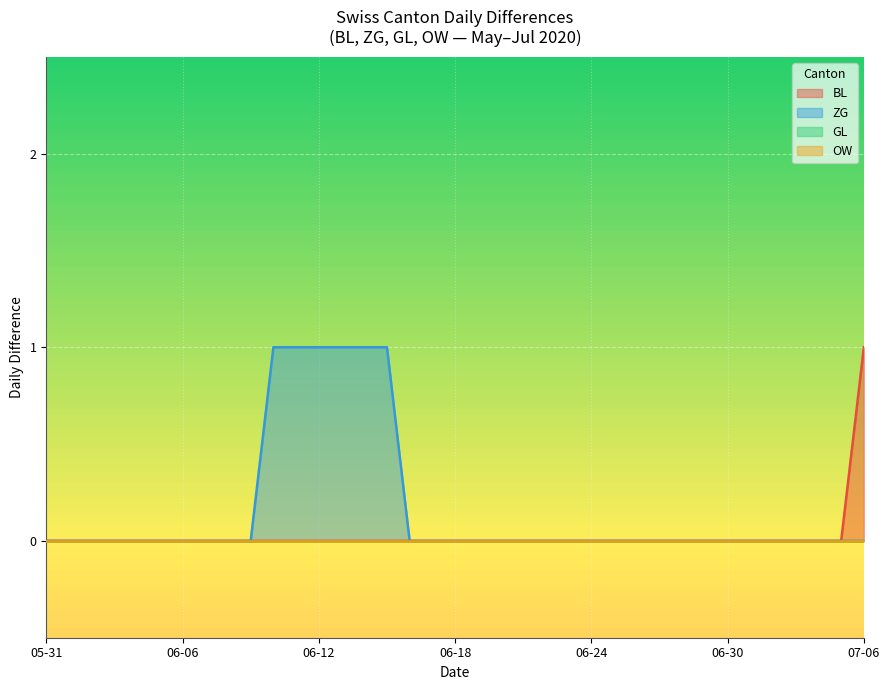

True or false: BL and ZG intersect in this chart.

False